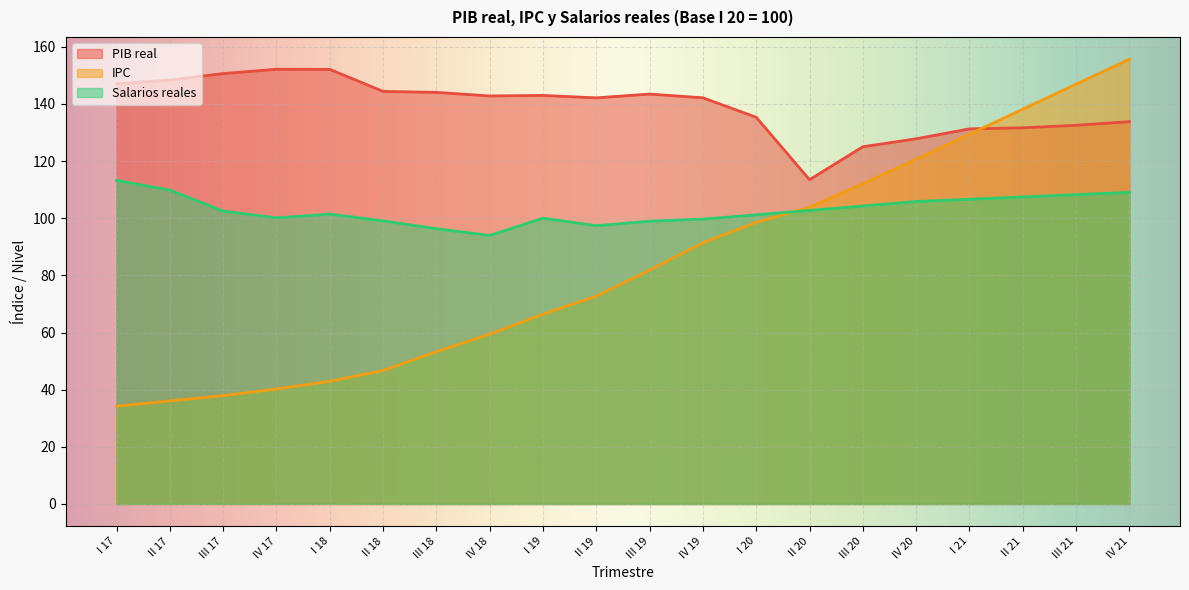

How many categories are shown in the chart?

20